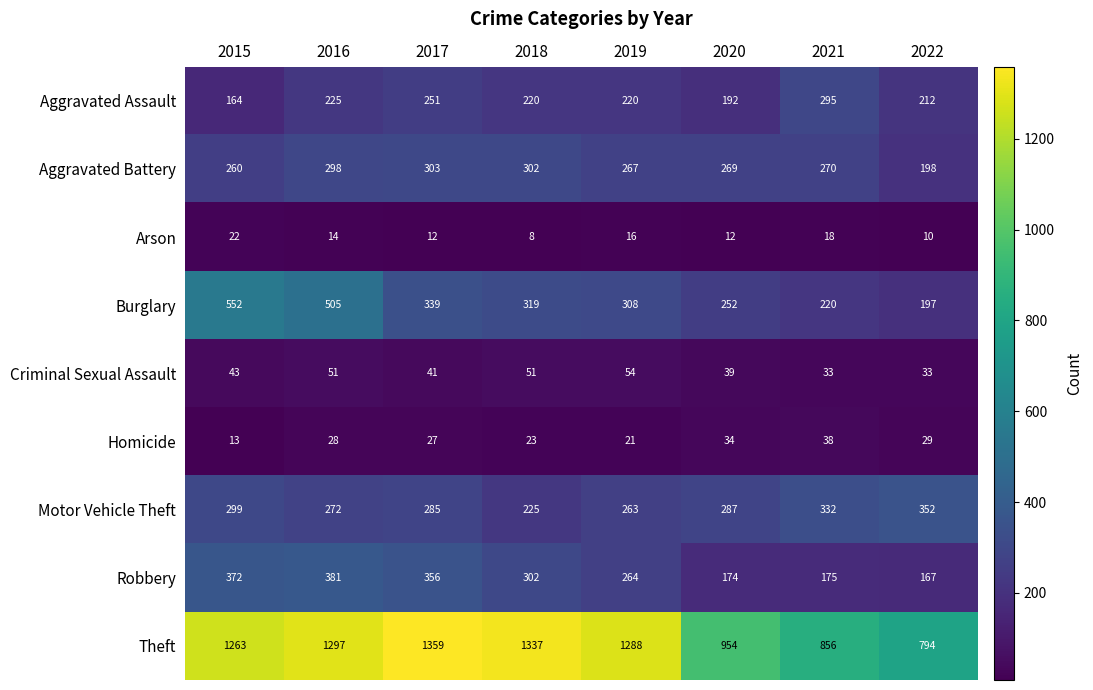

What is the sum of the Aggravated Assault values at 2016 and 2020?

417